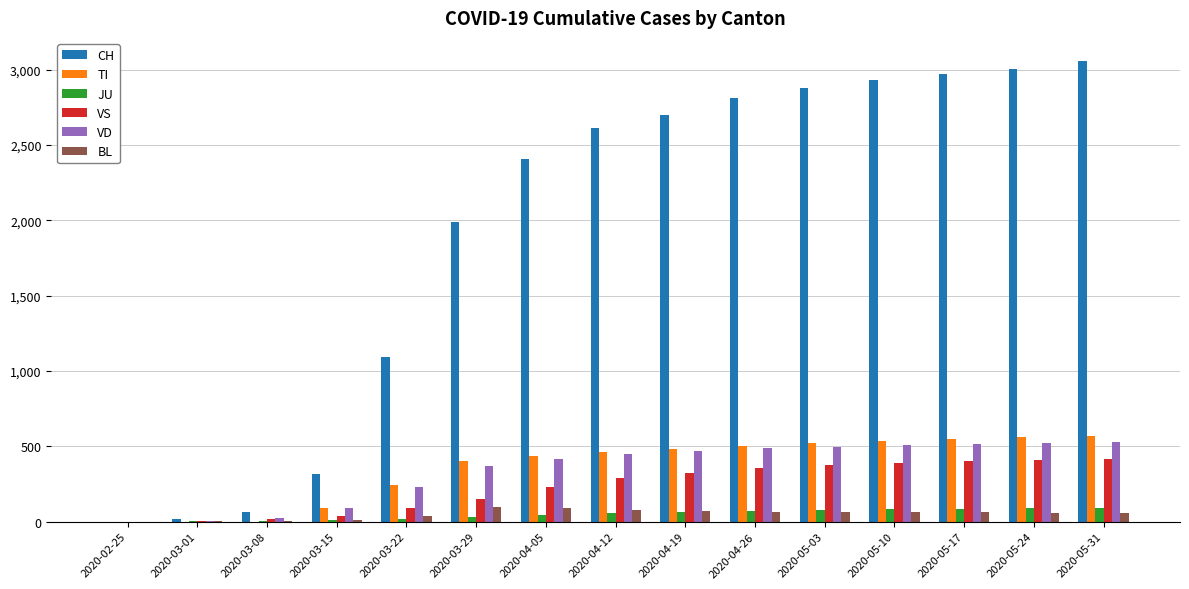

How many groups of bars are there?

15